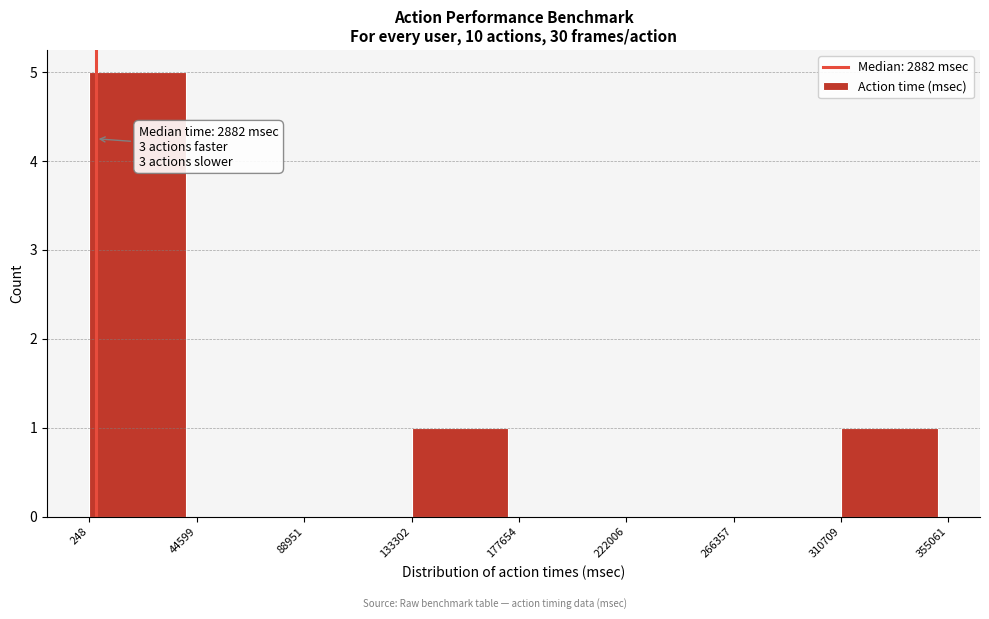

Over which range of the x-axis is the bar tallest?

248 to 44599